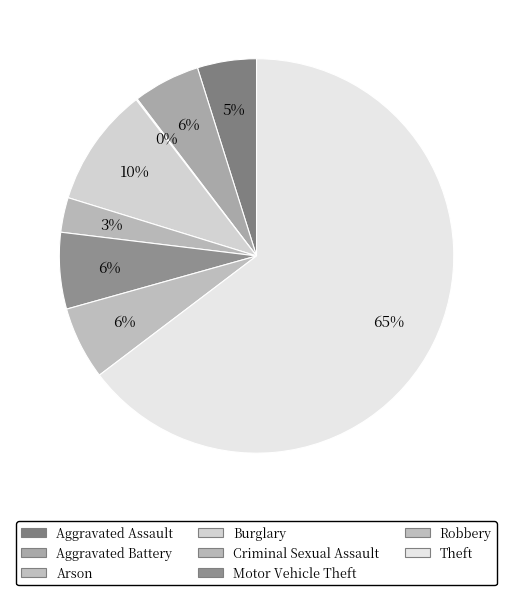

Count the number of slices in the pie.

8